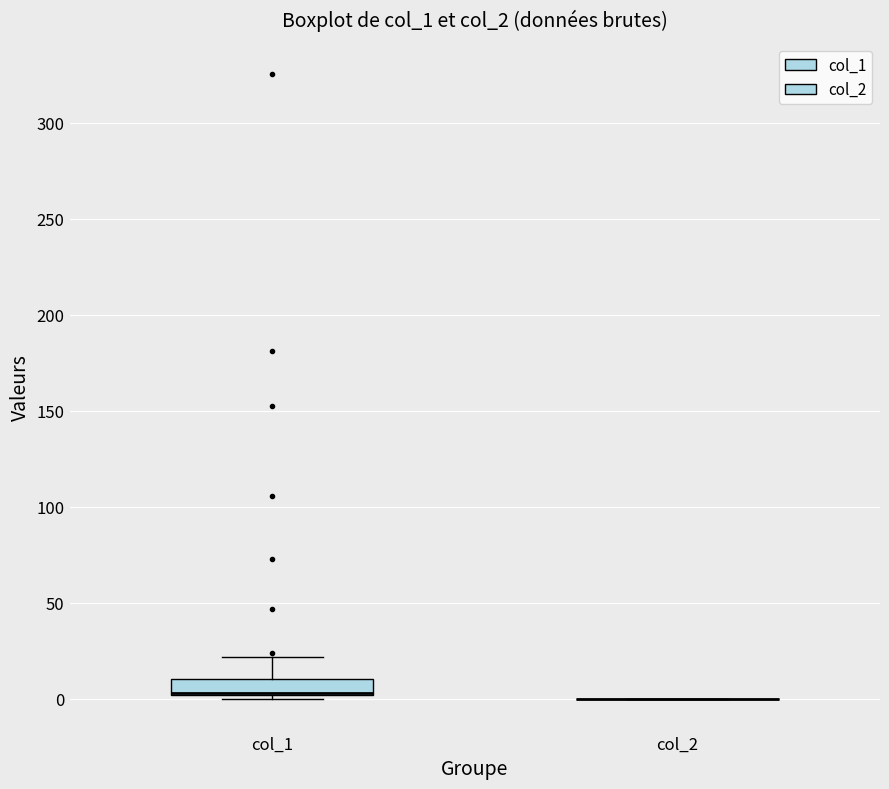

Which box is the tallest, from its lower edge to its upper edge?

col_1